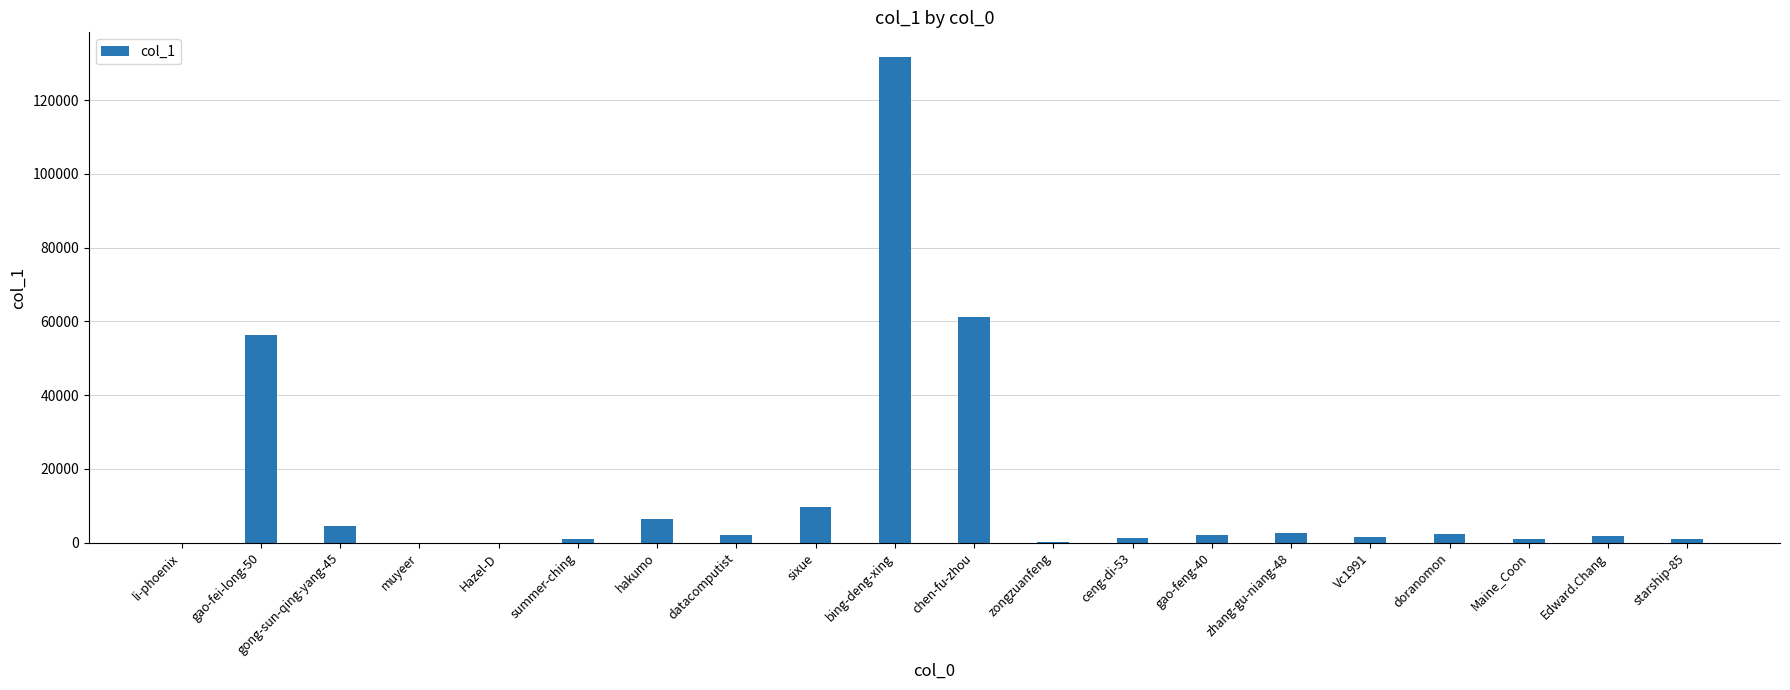

What is the greatest value displayed?

131777